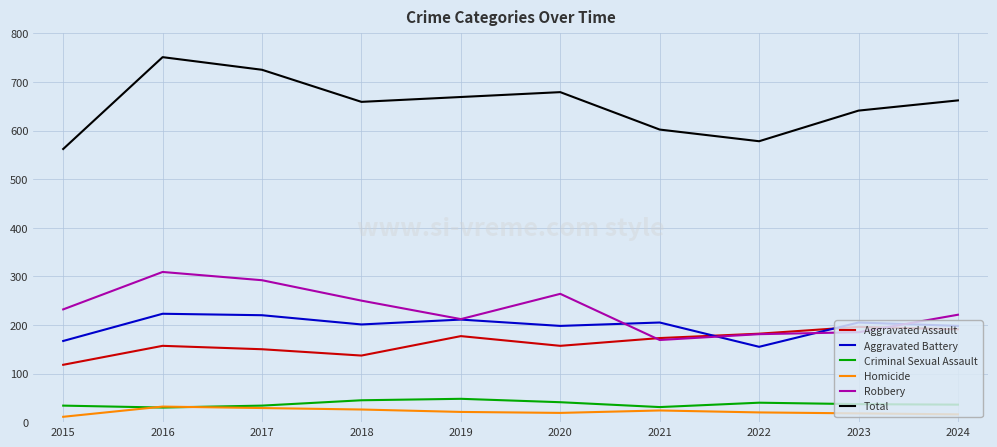

Is it true that Criminal Sexual Assault equals 34 at 2015?

True